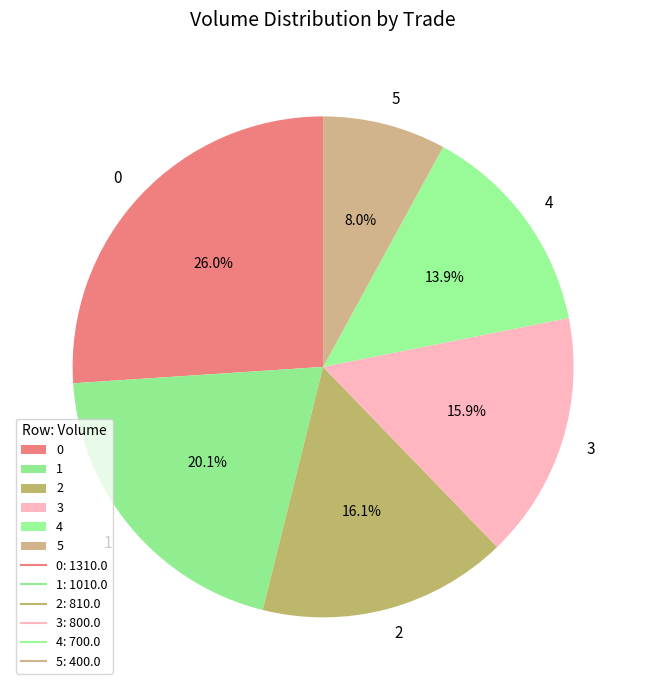

What percentage is NOT represented by 5?

92.0%